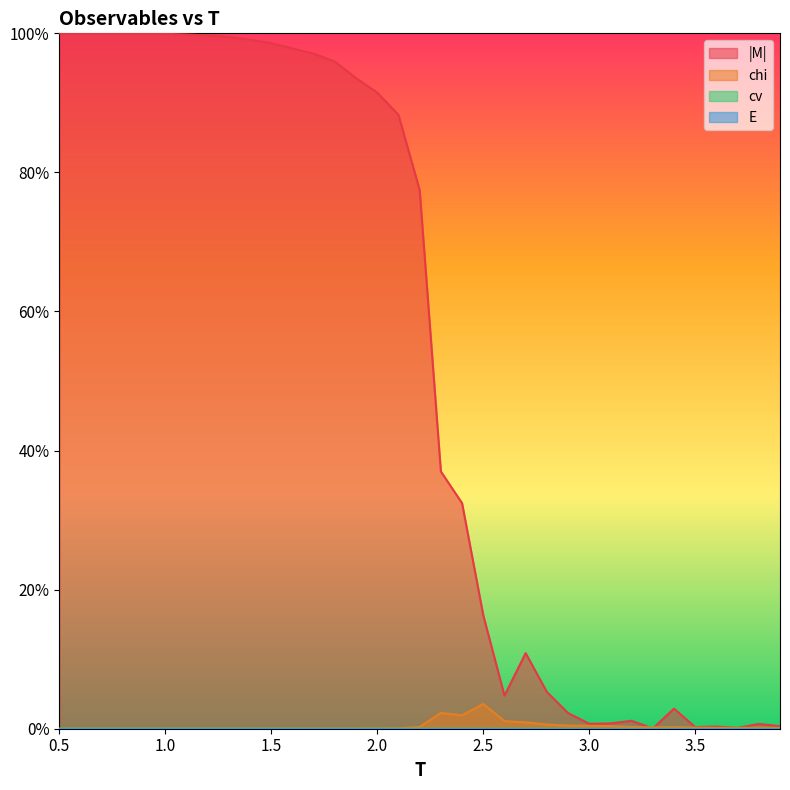

Does the chart display data point markers on the line(s)?

No